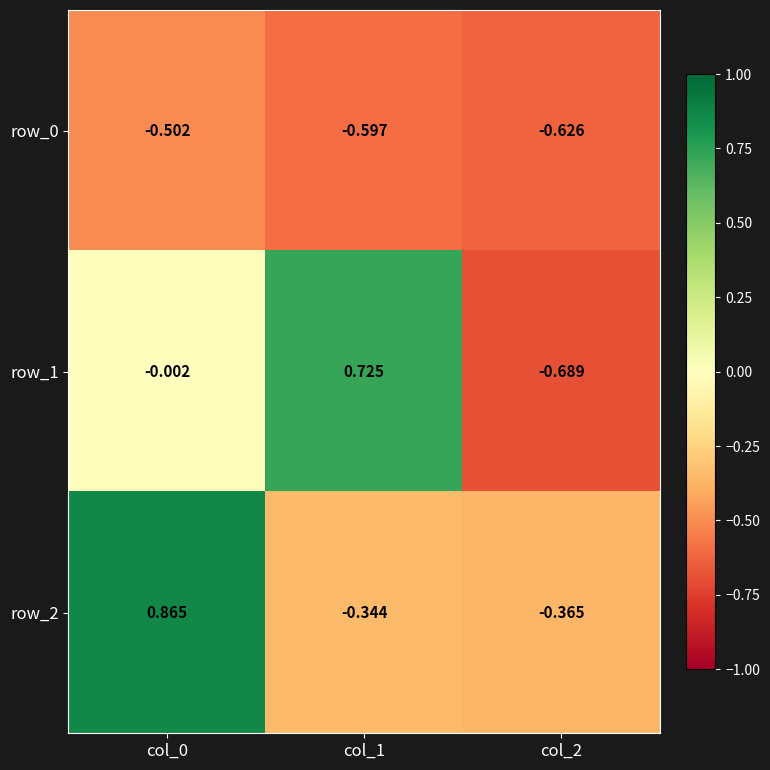

How many values in the row_1 series exceed 0?

1